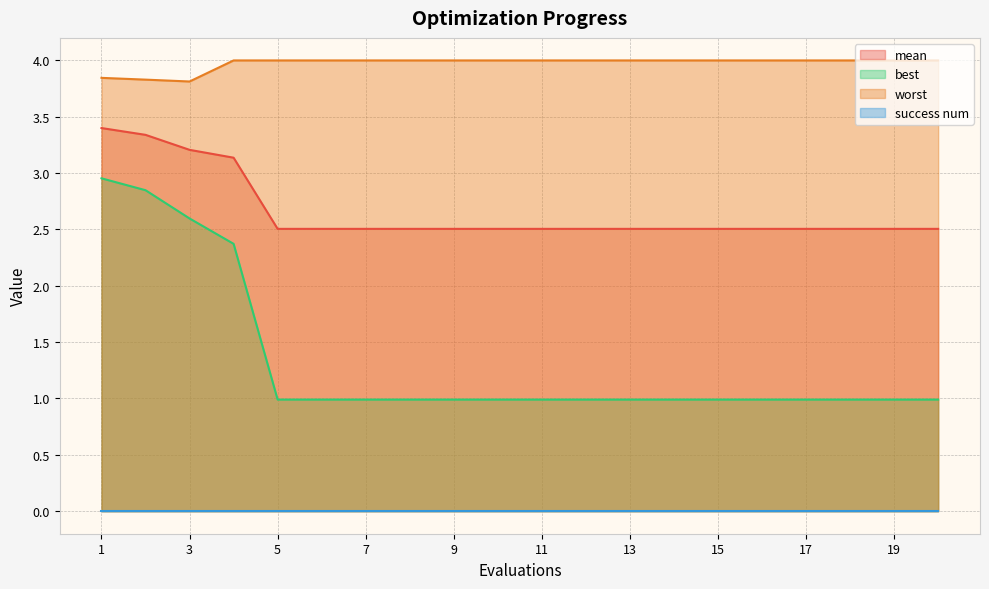

True or false: worst and best intersect in this chart.

False